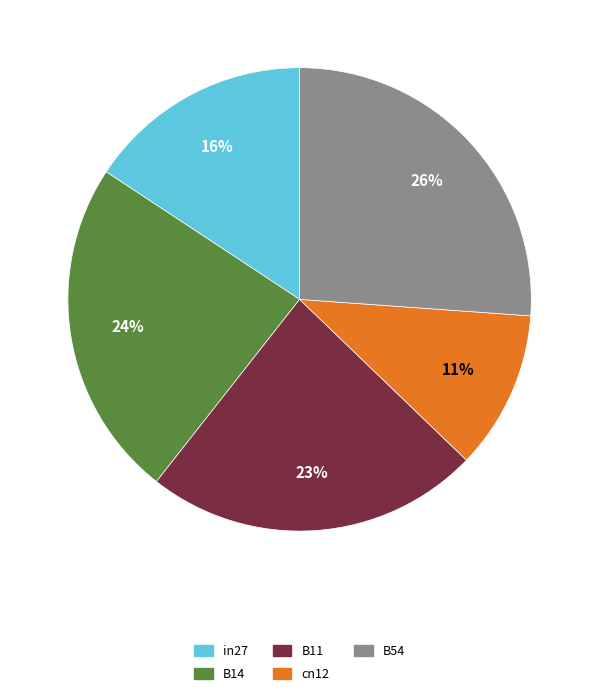

Which category has the biggest portion of the pie?

B54